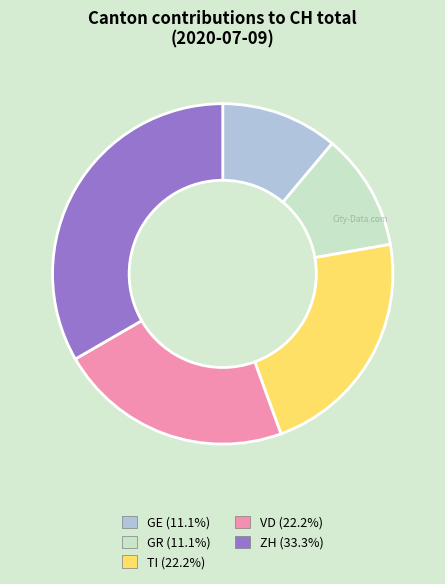

Combined, do GE and TI account for over 50%?

No